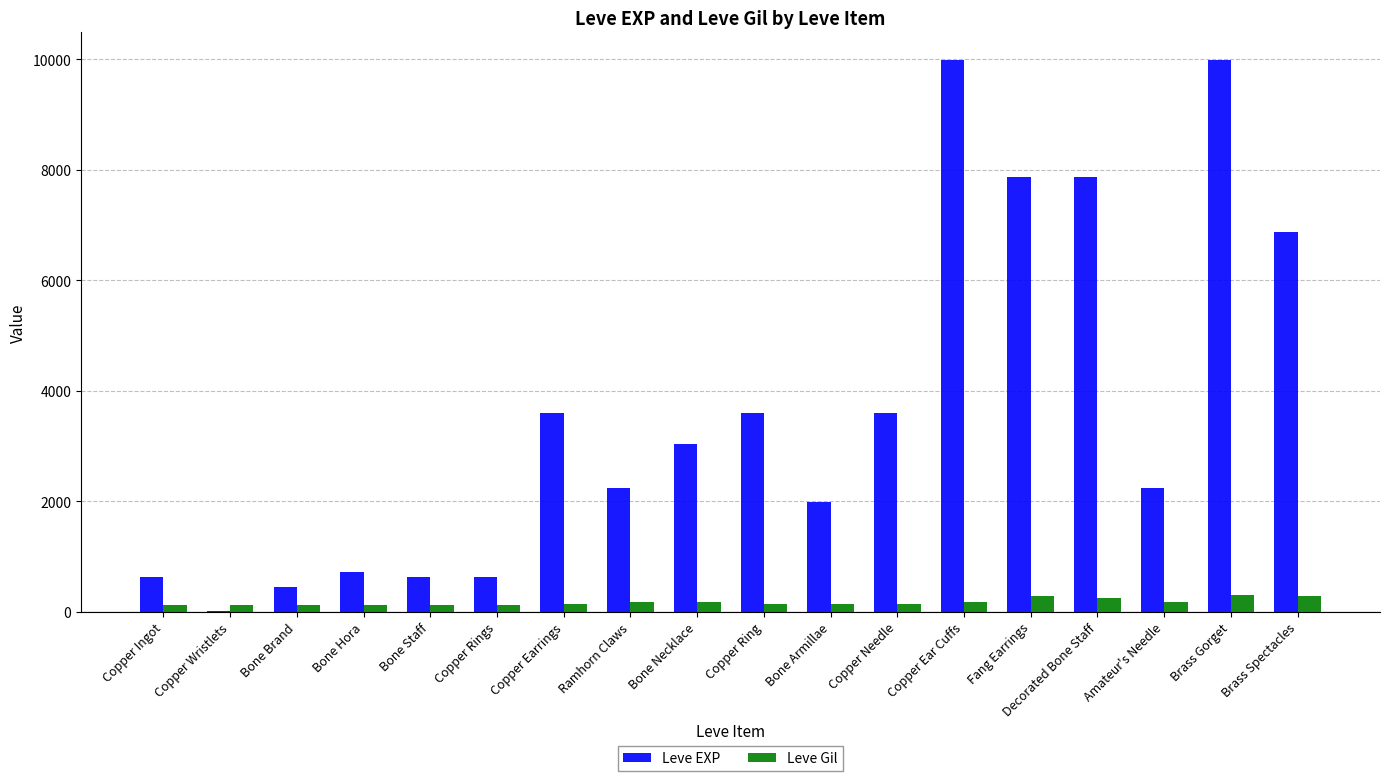

What is the sum of all Leve Gil values?

3029